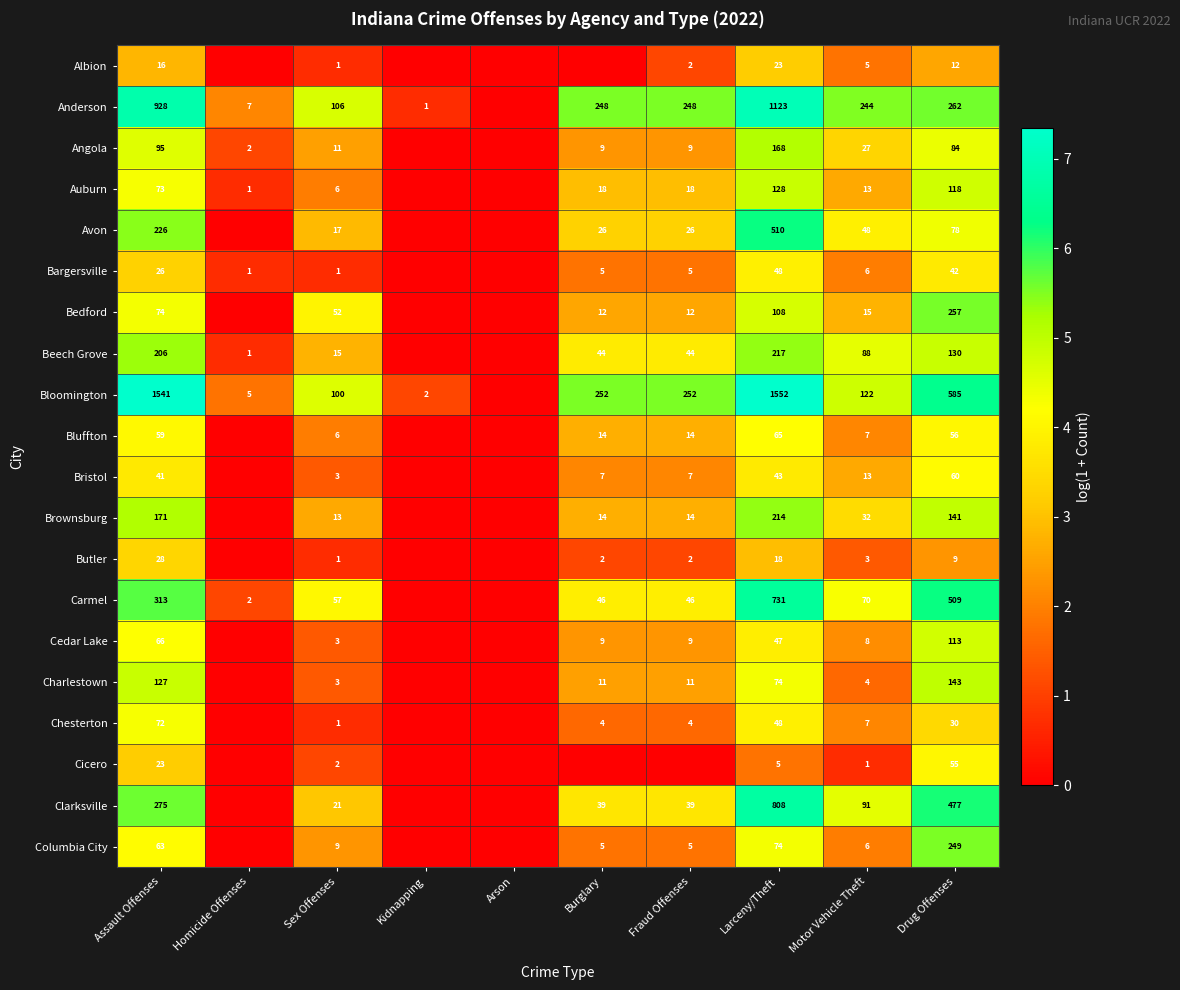

Is it true that Chesterton equals 4 at Burglary?

True